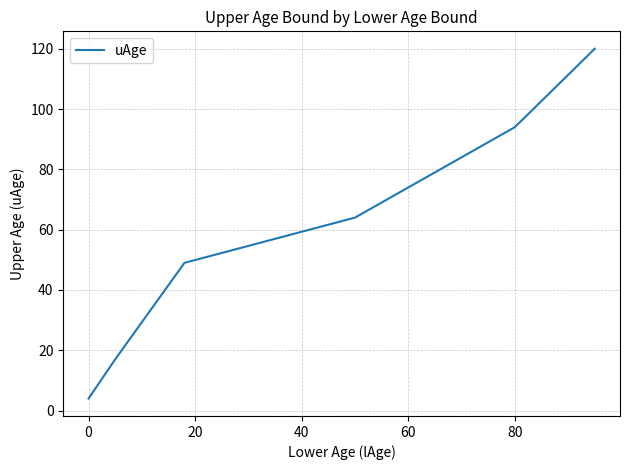

What is the average value?

61